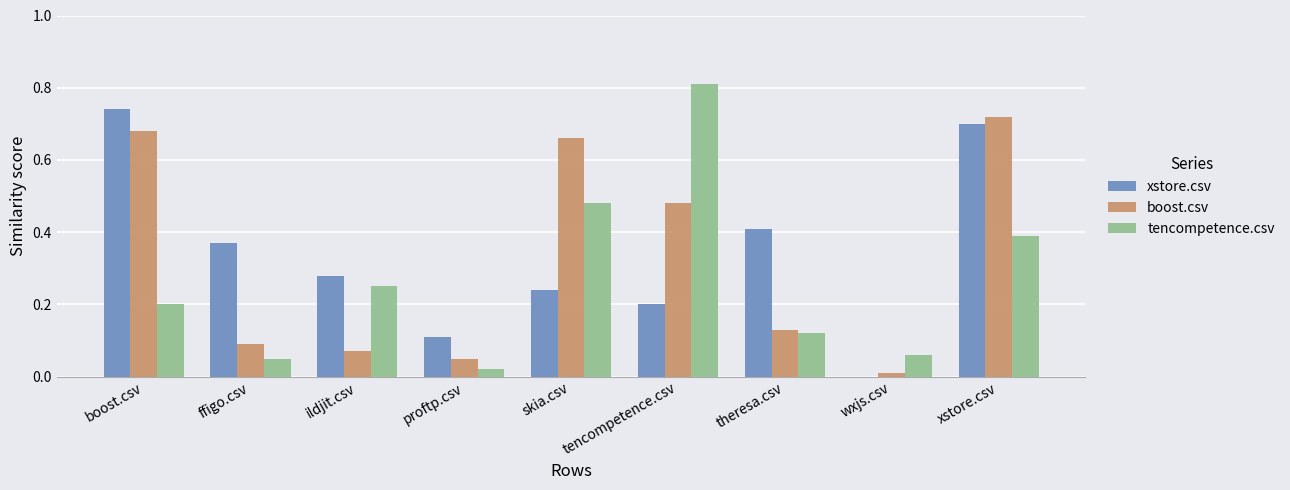

At which category does the chart reach its peak across all series?

tencompetence.csv